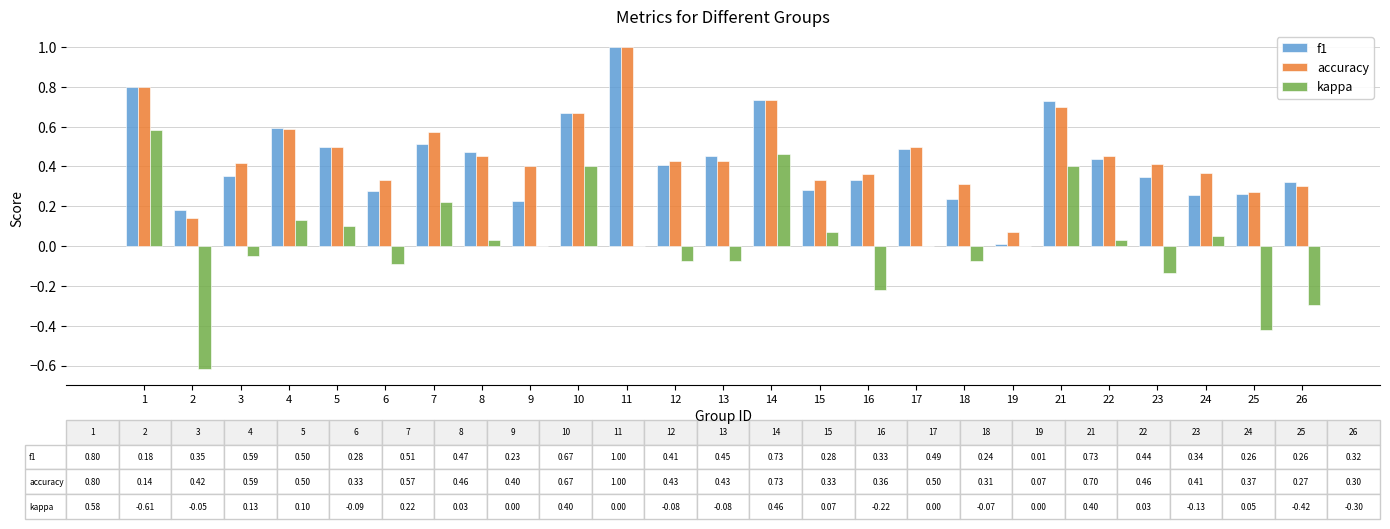

At which category does the chart reach its peak across all series?

11